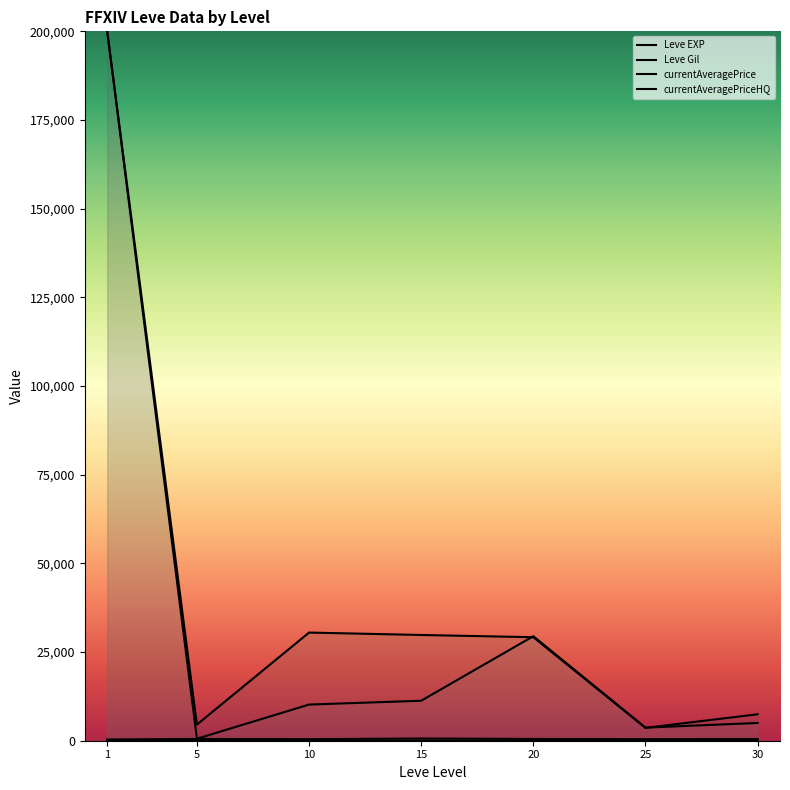

What is the minimum value shown in the chart?

3.7